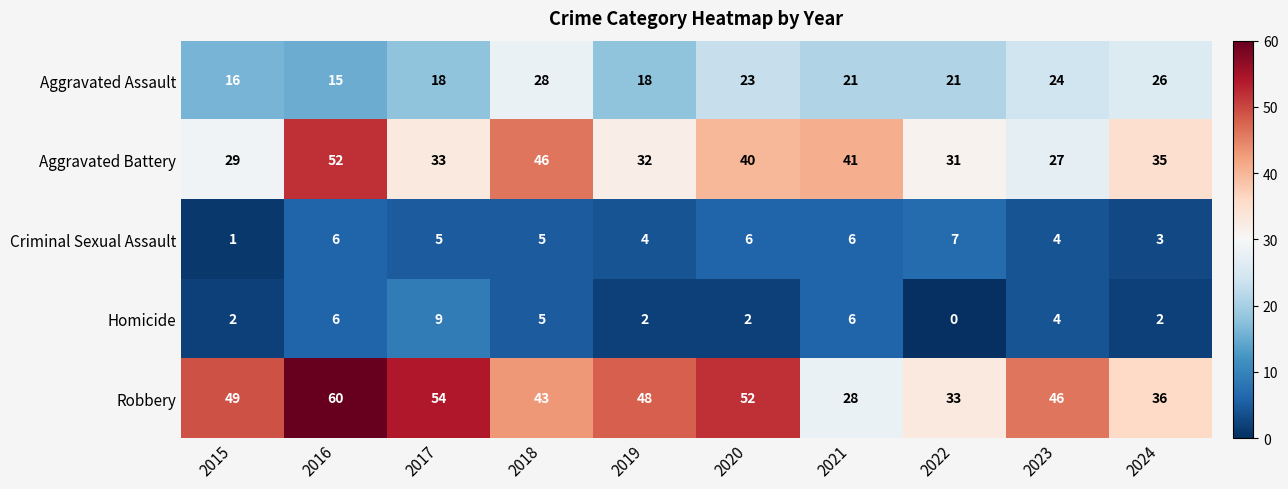

The value of Aggravated Battery at 2022 is 31. True or false?

True